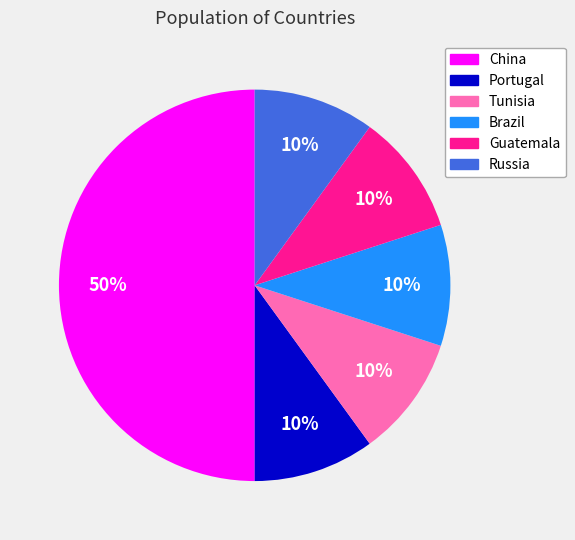

How many segments does this pie chart have?

6